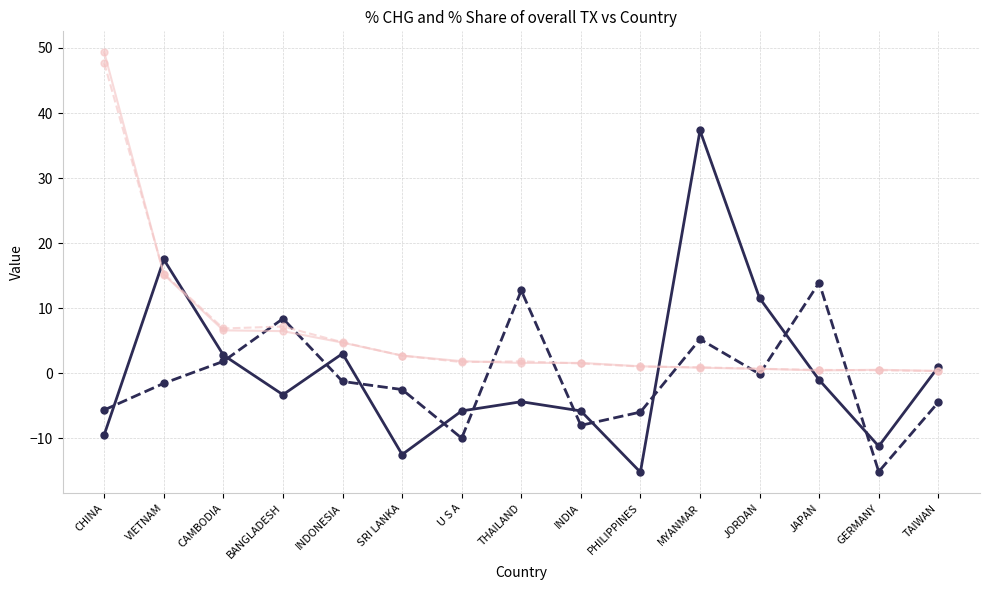

What is the spread (max minus min) of values at SRI LANKA?

15.2